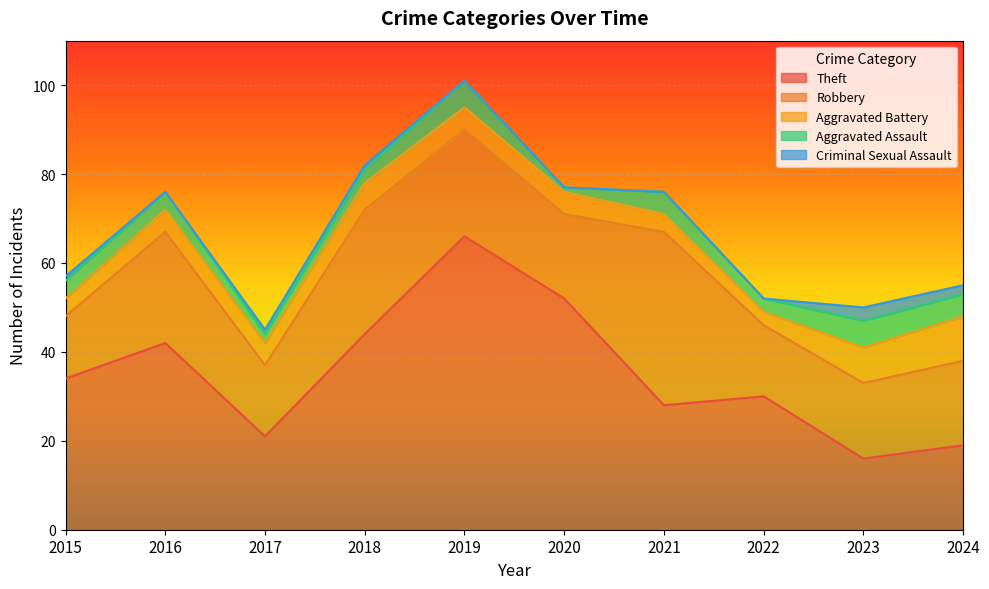

True or false: Aggravated Assault and Criminal Sexual Assault intersect in this chart.

False